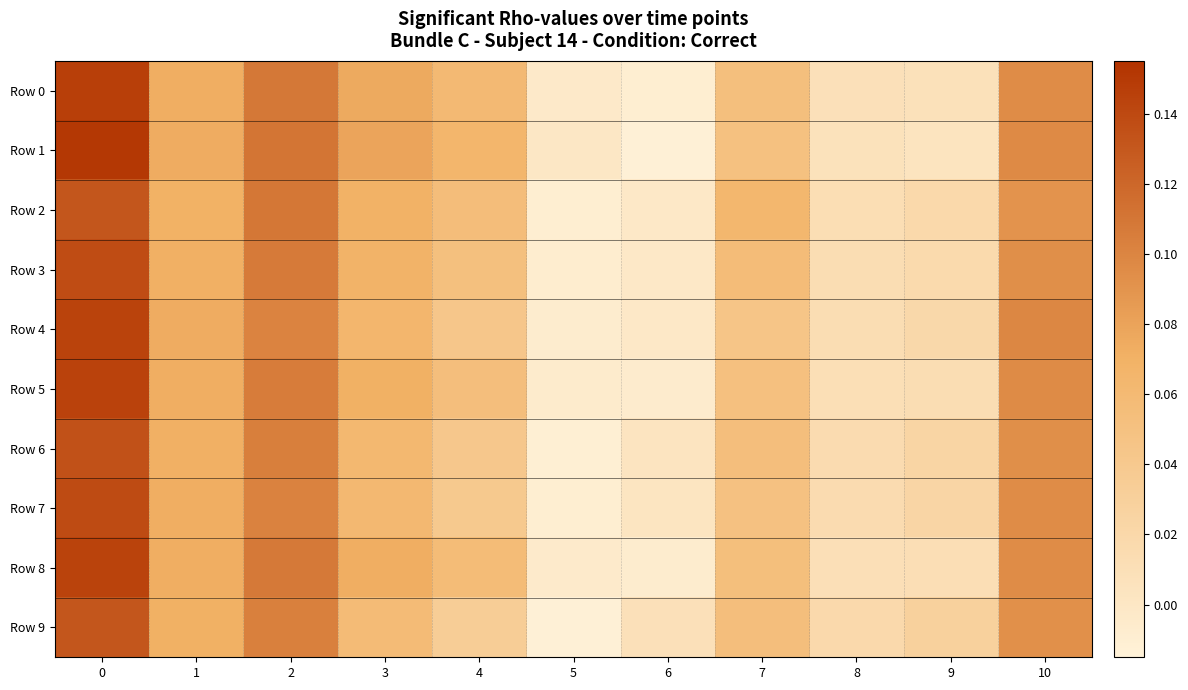

List the series in order of their peak value, lowest first.

row_9, row_2, row_6, row_3, row_7, row_4, row_8, row_5, row_0, row_1